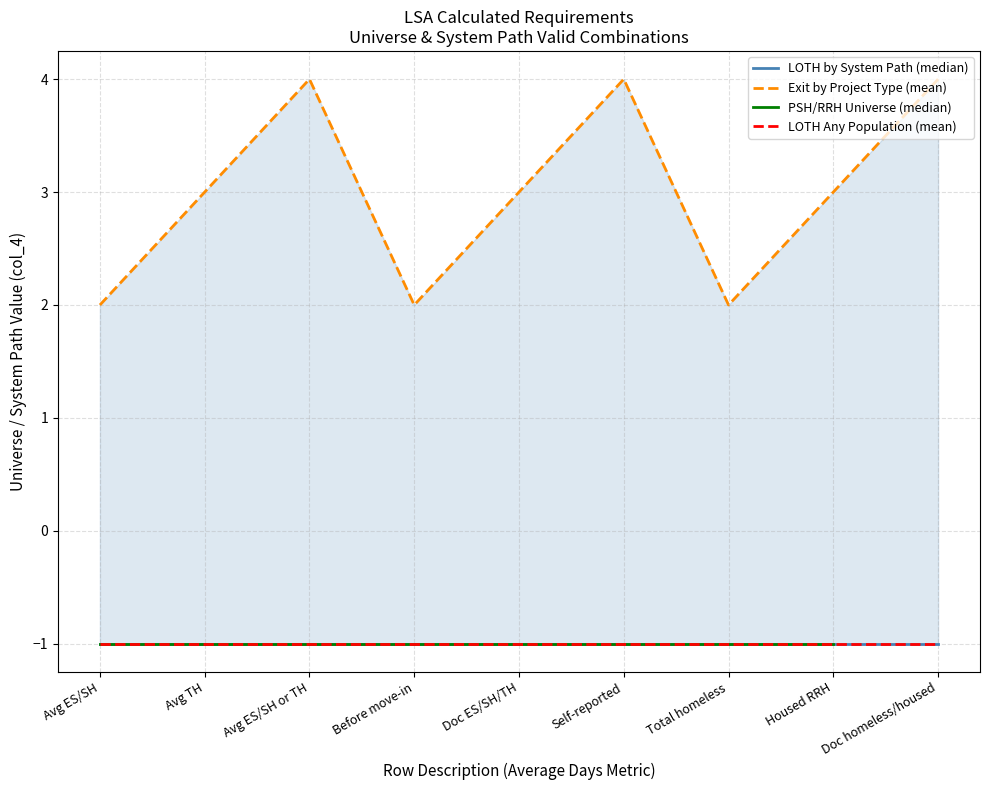

True or false: Exit by Project Type (mean) has a value of 3.0 at Avg TH.

True